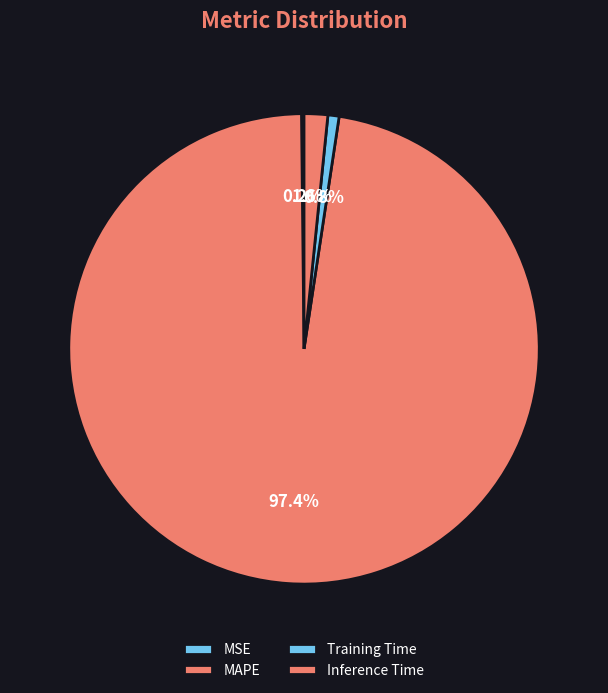

What percentage is the MAPE slice, to the nearest percent?

97%